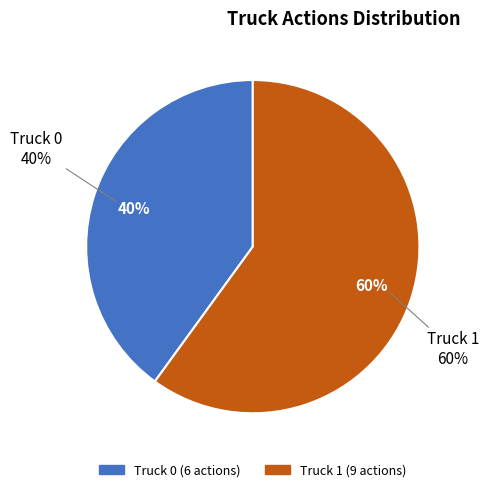

What is the total percentage of Truck 1 and Truck 0?

100.0%